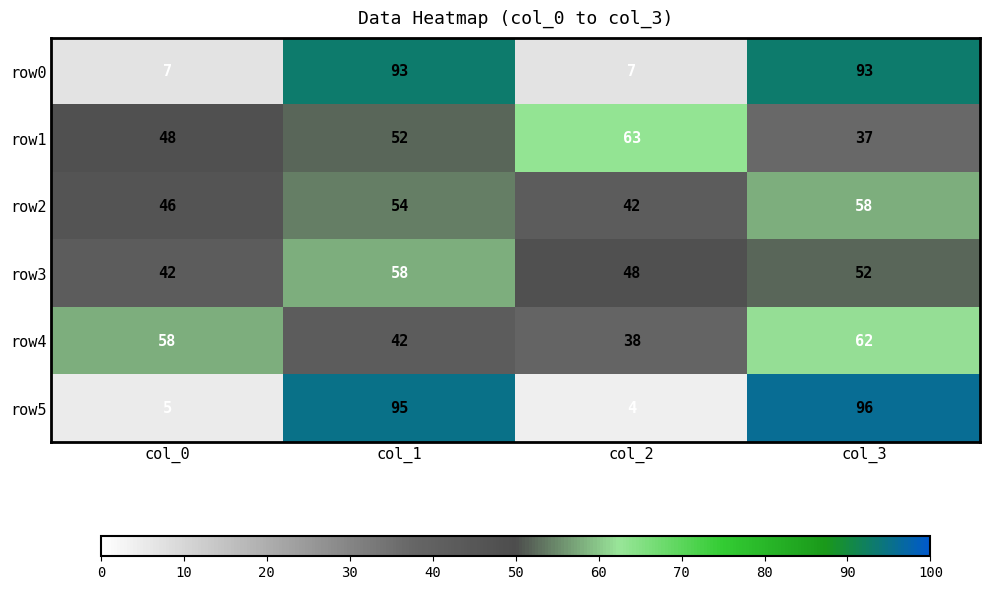

What is the sum of all row2 values?

200